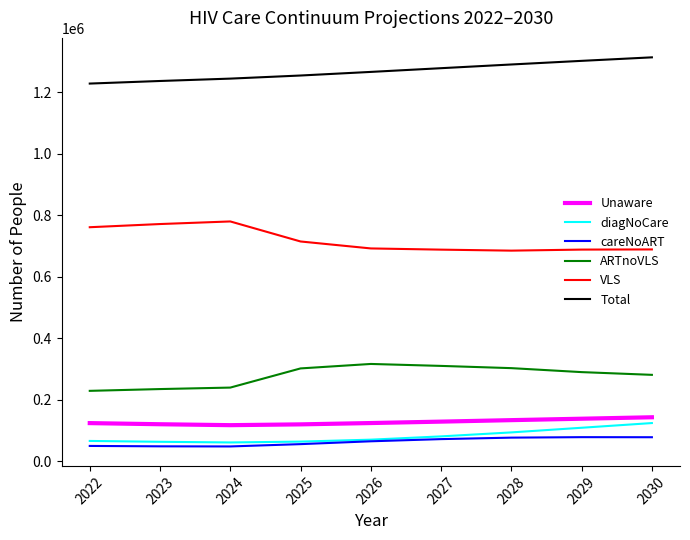

At how many categories does at least one series exceed 887080?

9